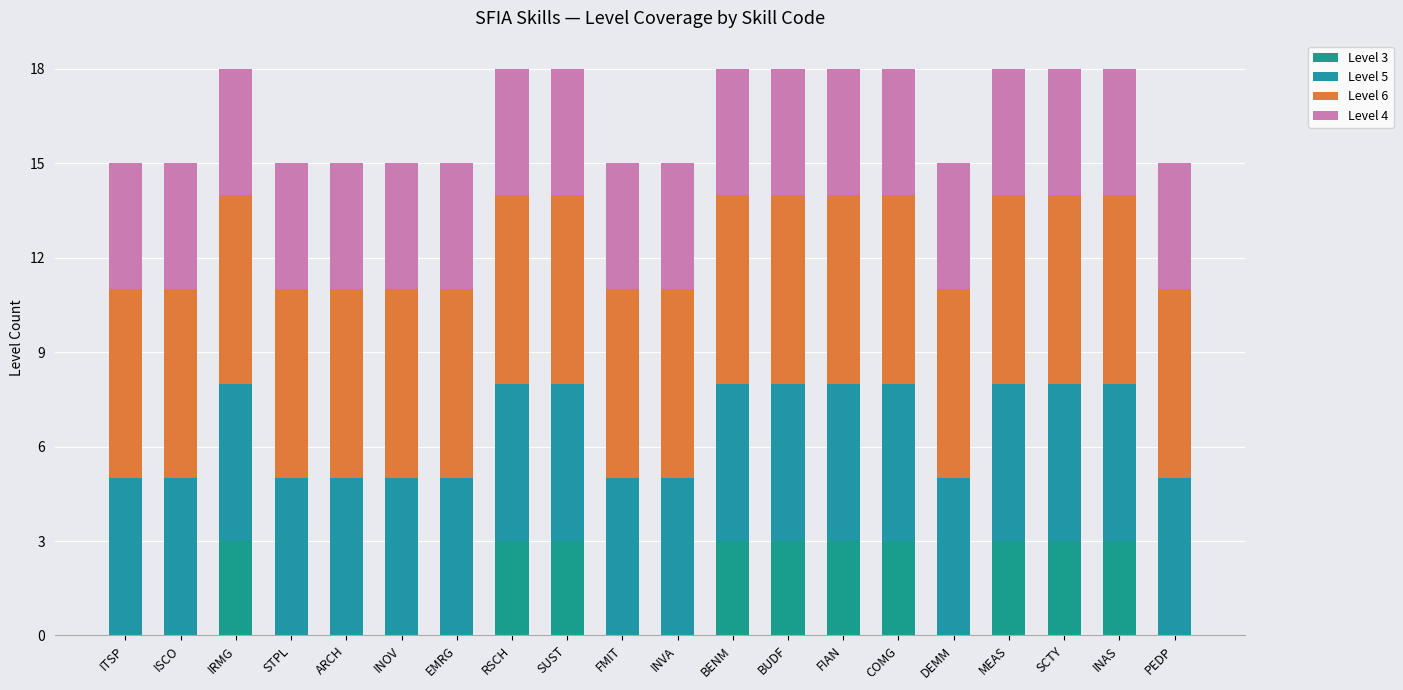

Count the number of categories in the chart.

20